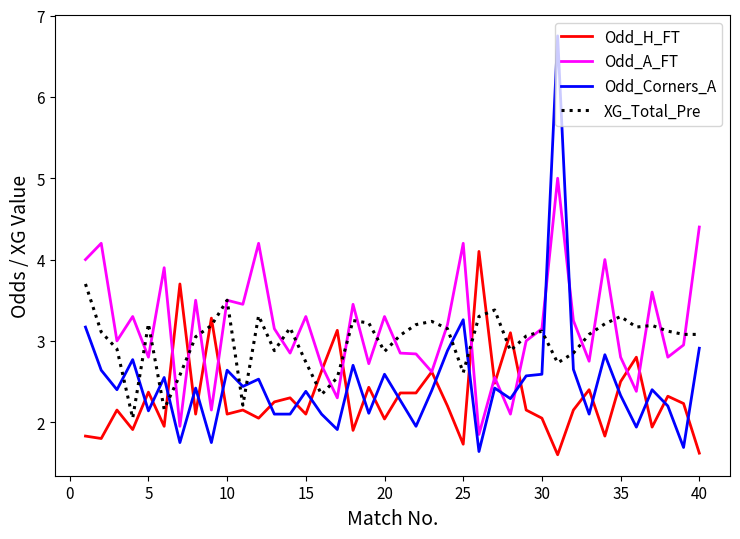

List the series in order of their peak value, lowest first.

XG_Total_Pre, Odd_H_FT, Odd_A_FT, Odd_Corners_A